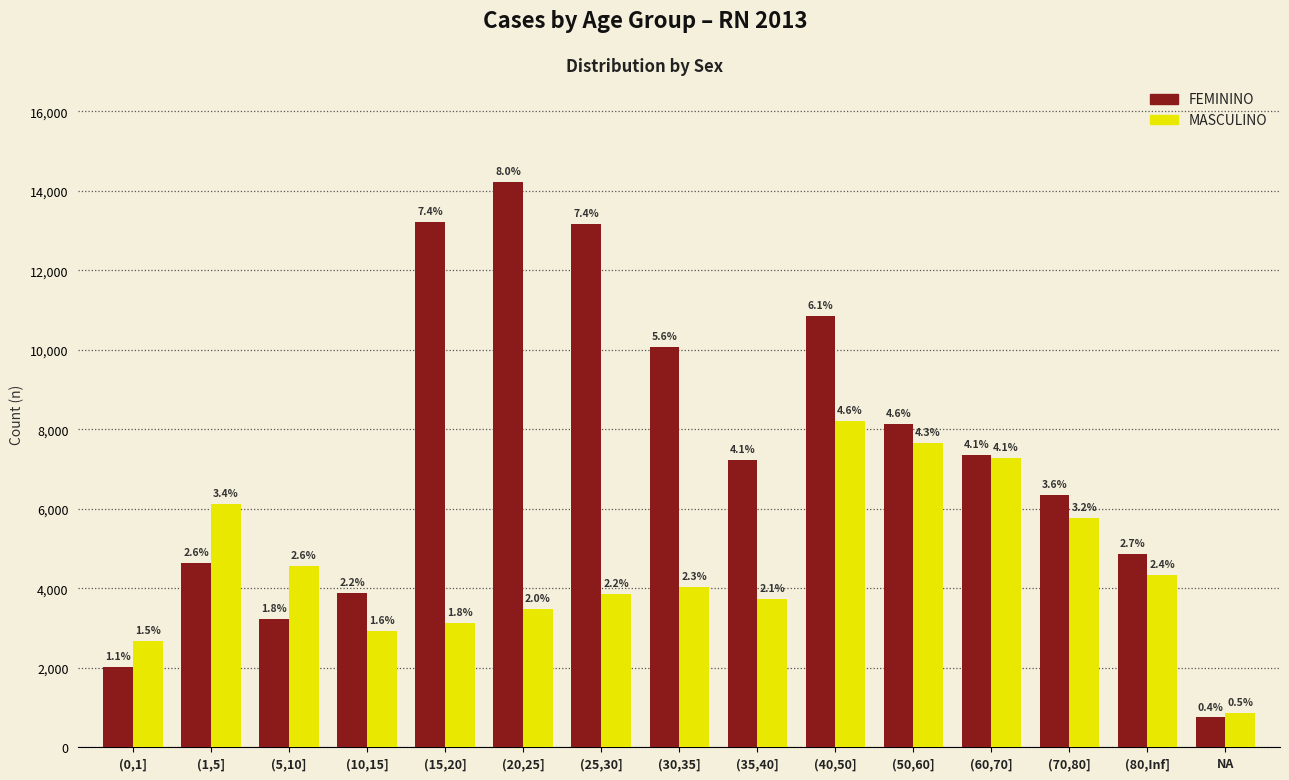

What is the lowest value of the FEMININO series?

750